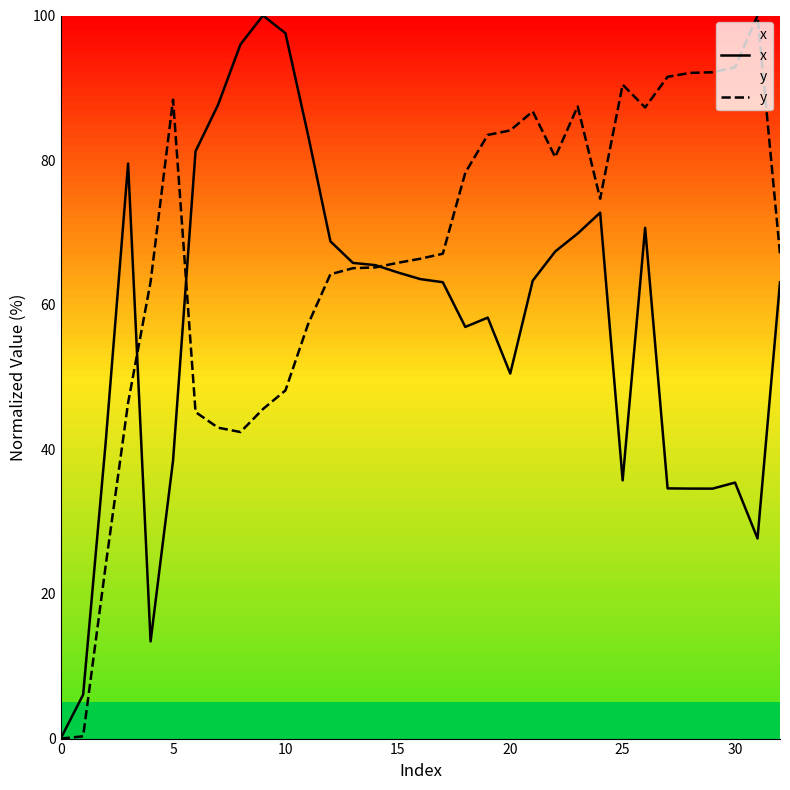

What is the approximate value of x at 25?

35.7